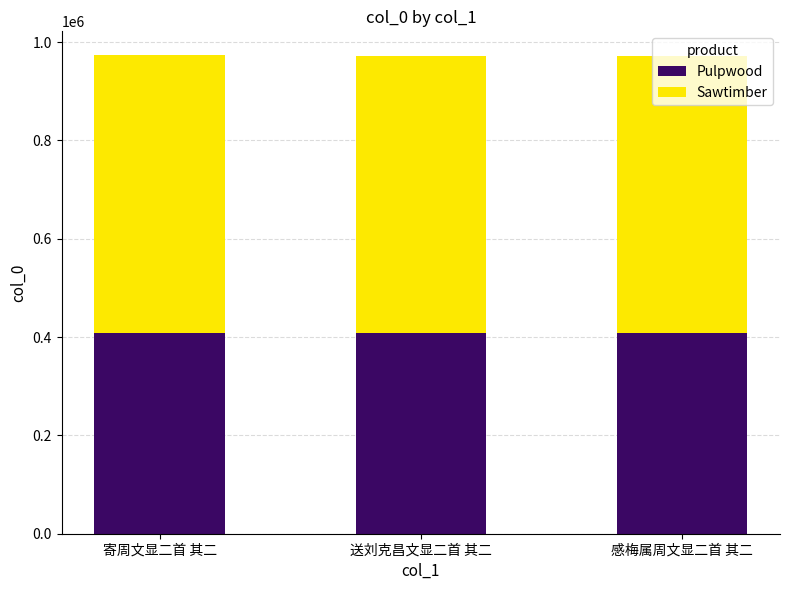

What is the average value of the Pulpwood series?

408357.3